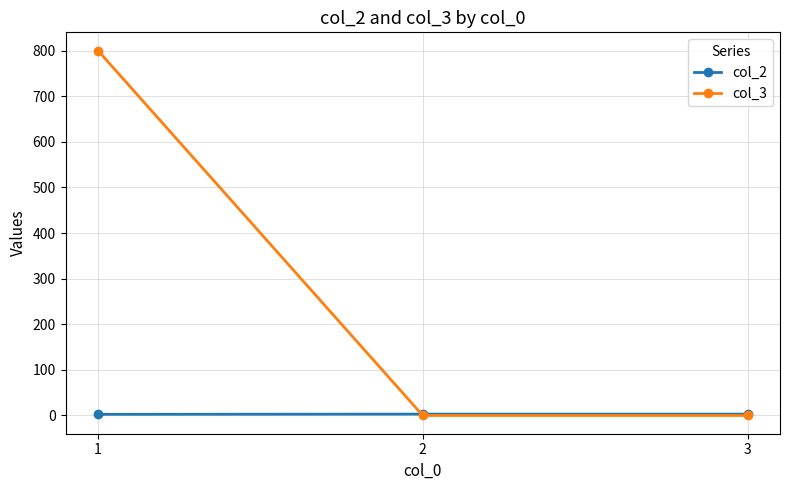

What are all the series names shown in the legend?

col_2, col_3